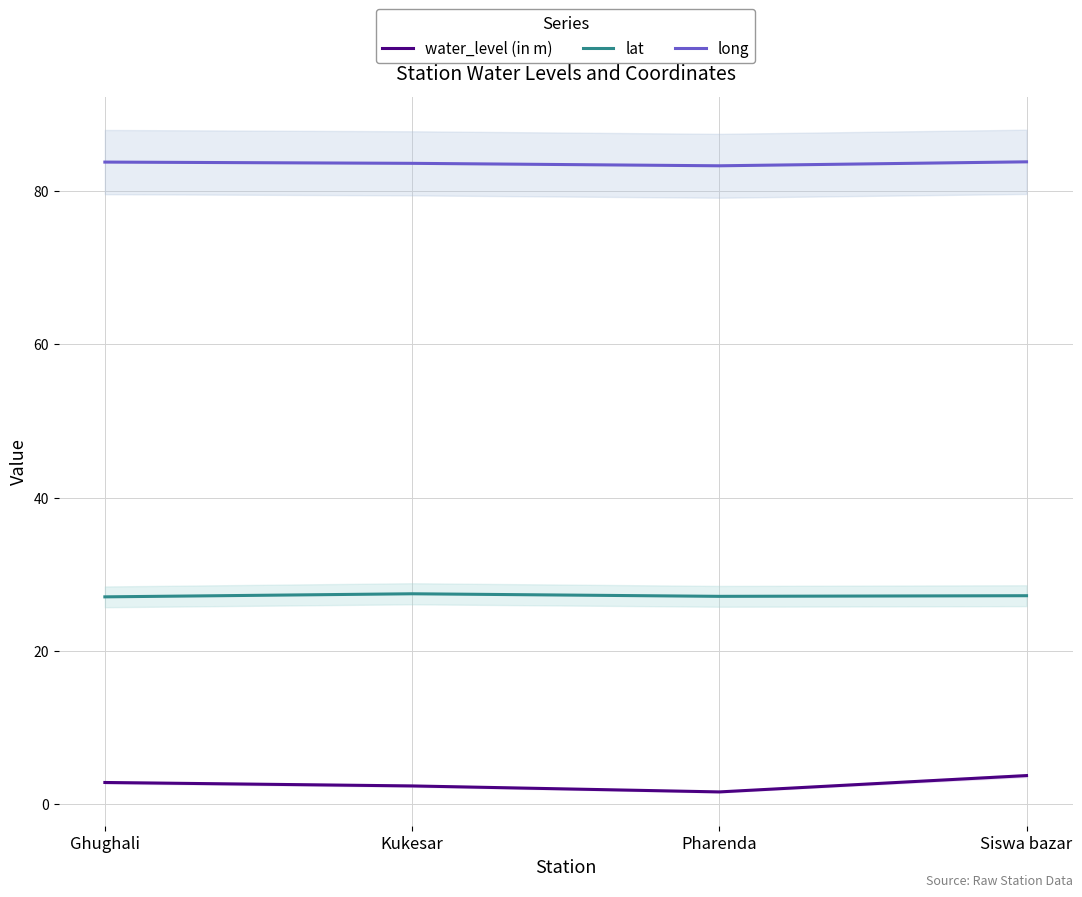

Does the chart display data point markers on the line(s)?

No